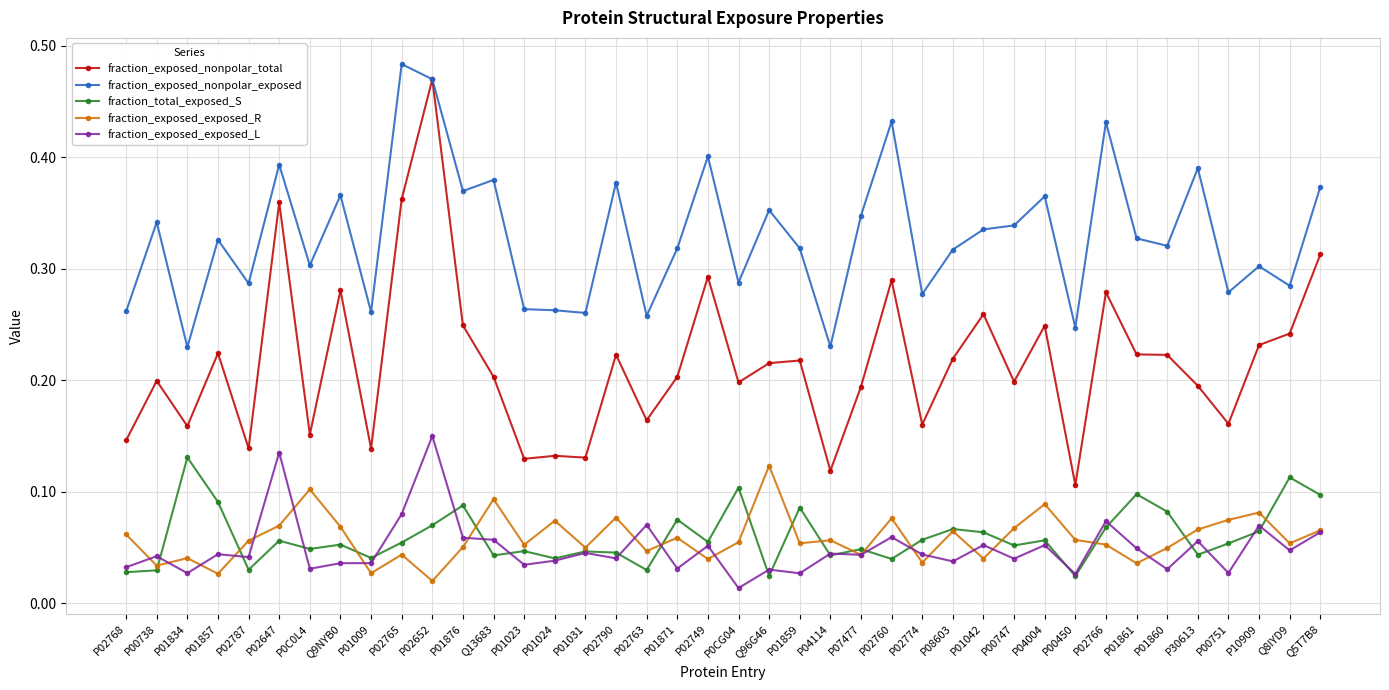

True or false: fraction_exposed_nonpolar_total has a value of 0.2 at P01834.

True